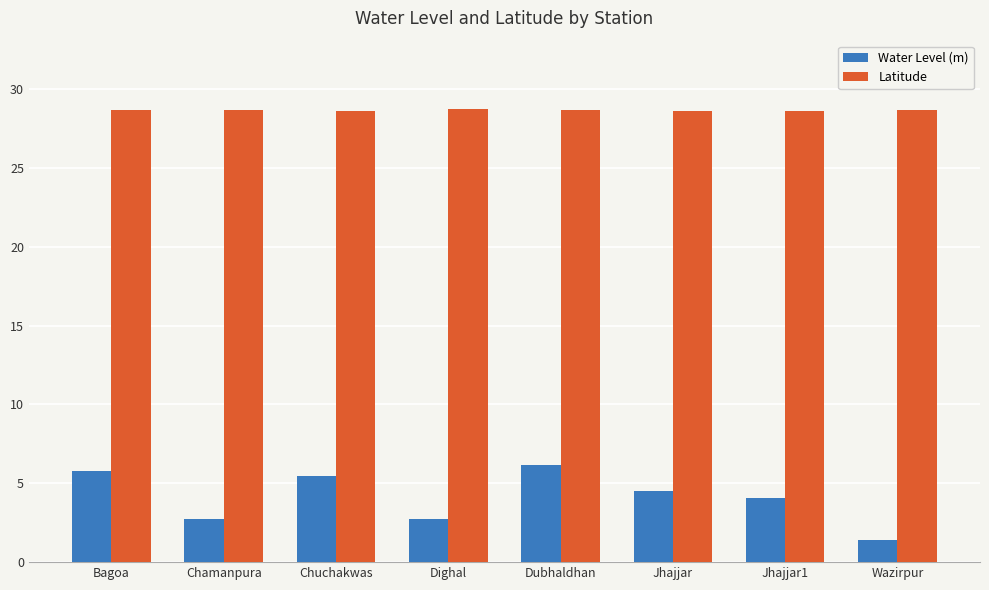

Read the Water Level (m) value at Chuchakwas.

5.5